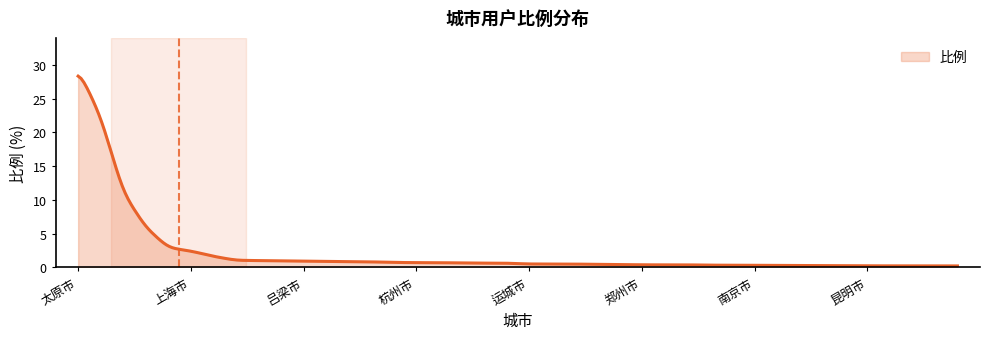

What is the difference between the maximum and minimum values?

28.1